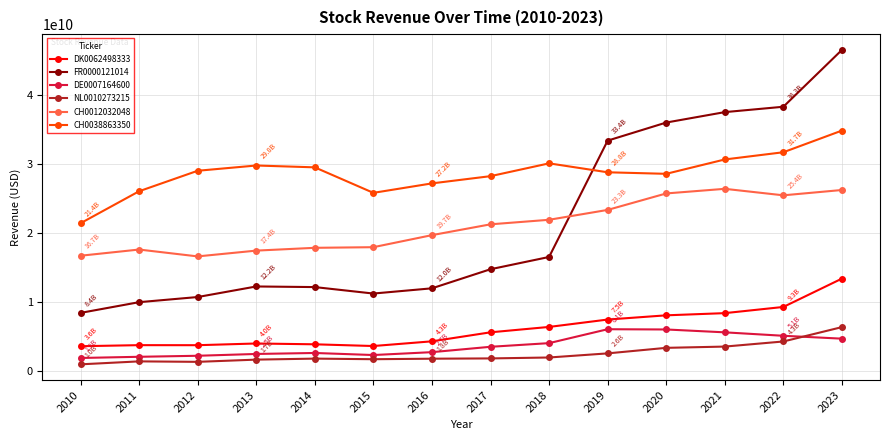

True or false: DK0062498333 has a value of 3753226163 at 2011.

True